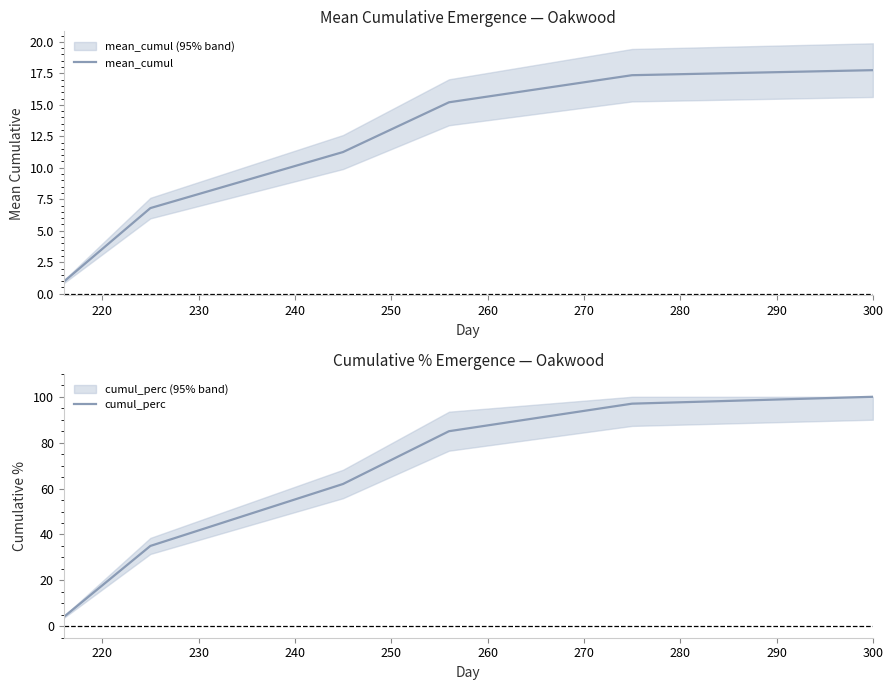

Does the chart display data point markers on the line(s)?

No